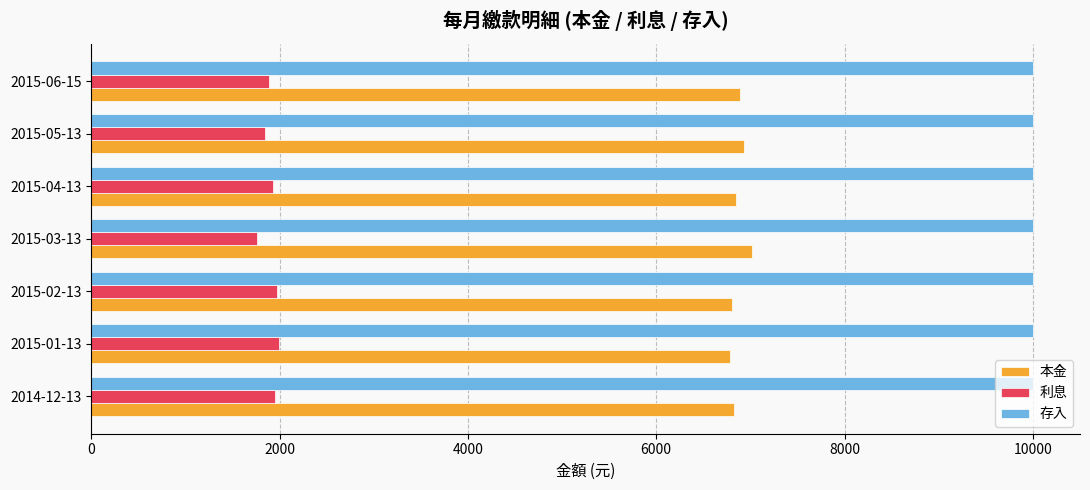

Rank the series by their maximum value, from lowest to highest.

利息, 本金, 存入